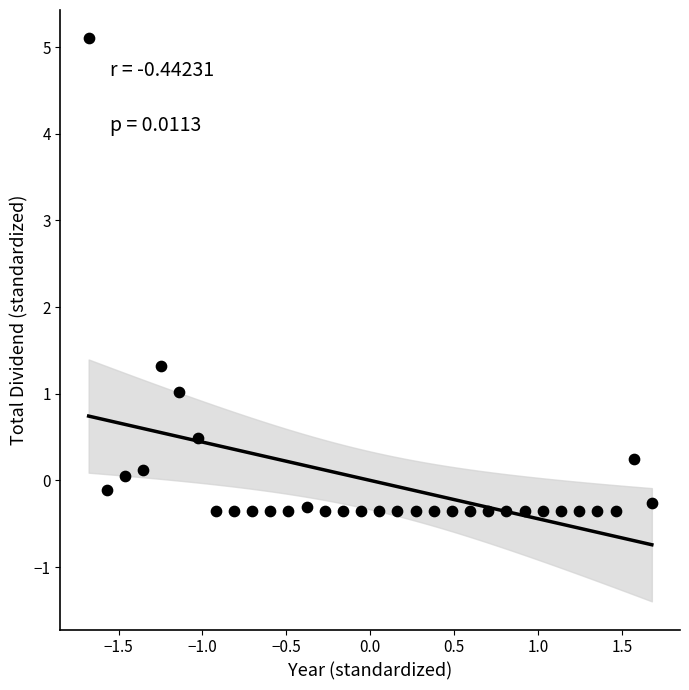

What Y value in the scatter plot is closest to 2?

1.3